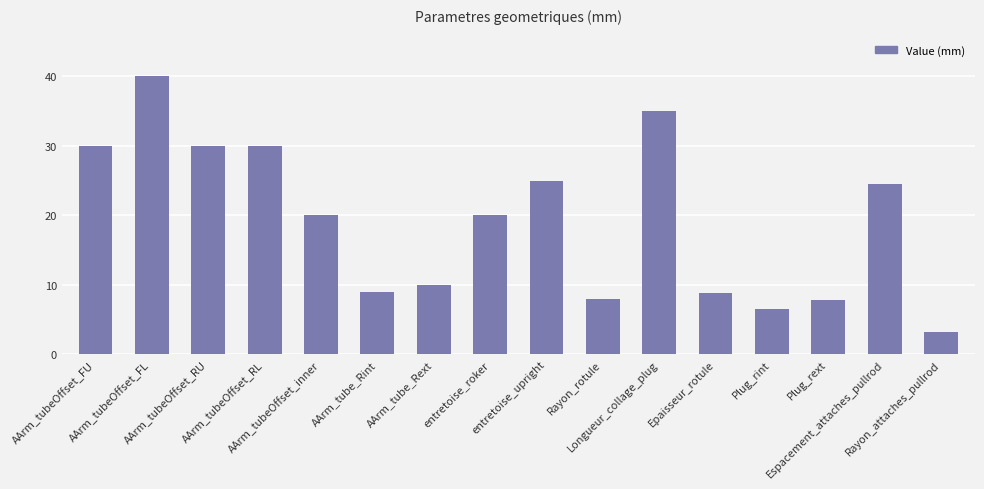

The value at Espacement_attaches_pullrod is 6.1. True or false?

False